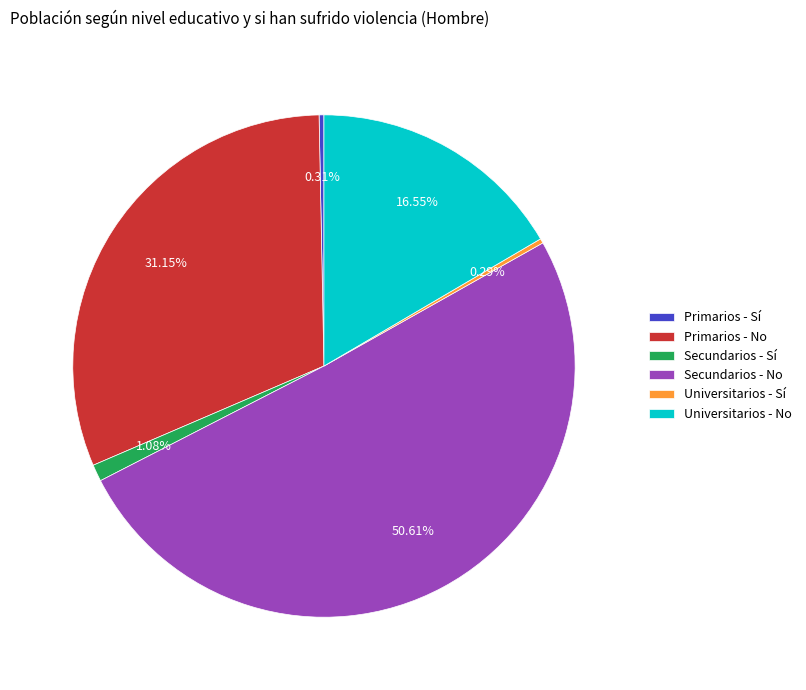

What is the largest slice in the pie chart?

Secundarios - No